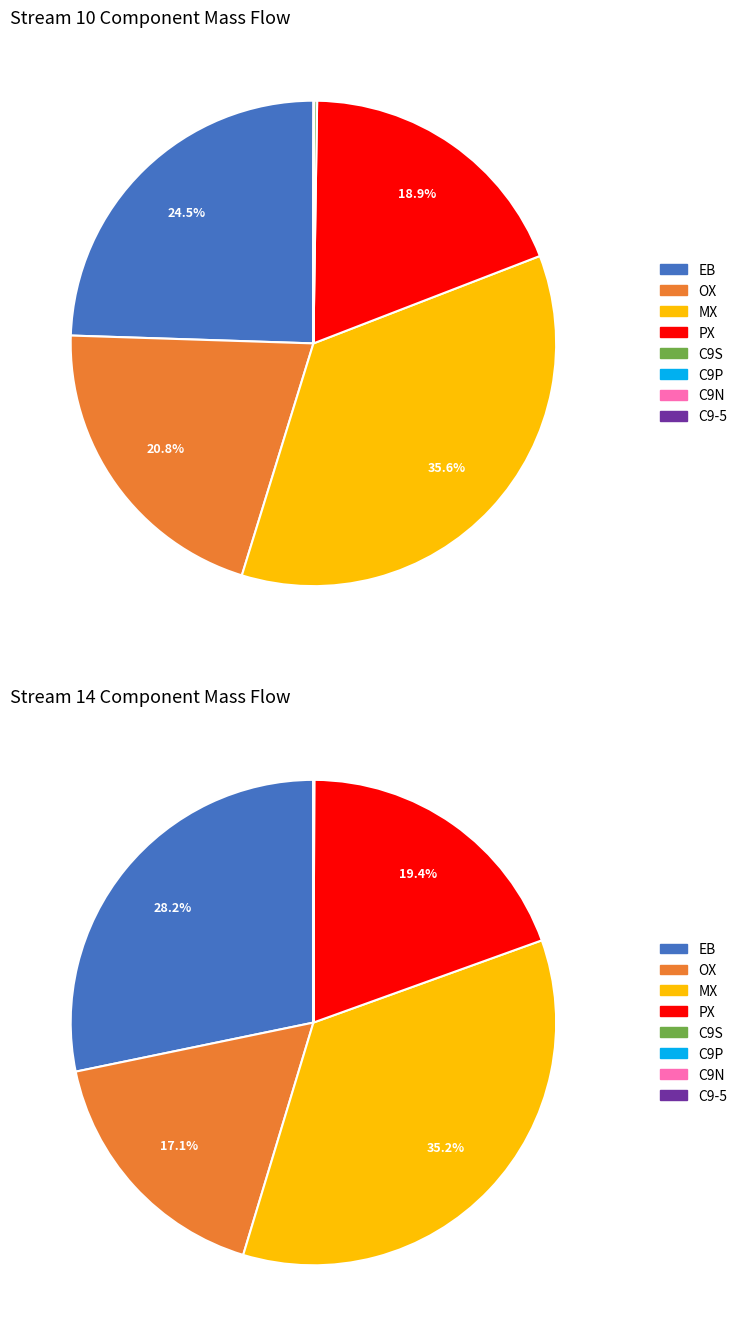

Between OX and EB, which is larger?

EB